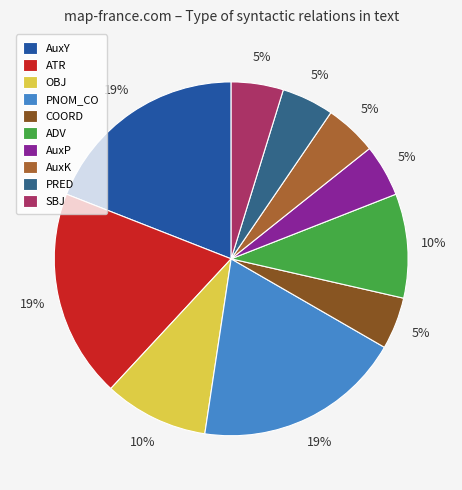

To the nearest percent, what is the difference between the largest and smallest slice percentages?

14%